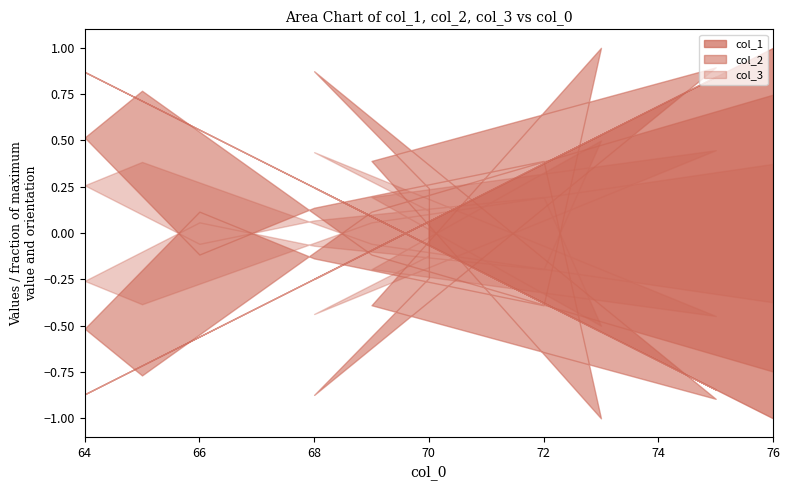

What is the difference between the maximum and second lowest values in the col_1 series?

11